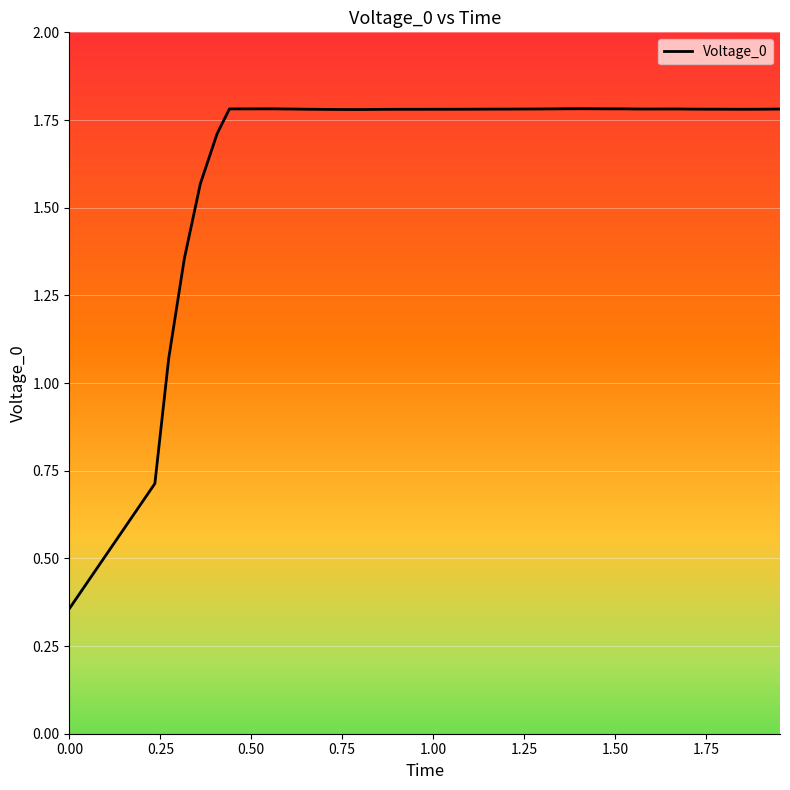

How many values are below 1?

2